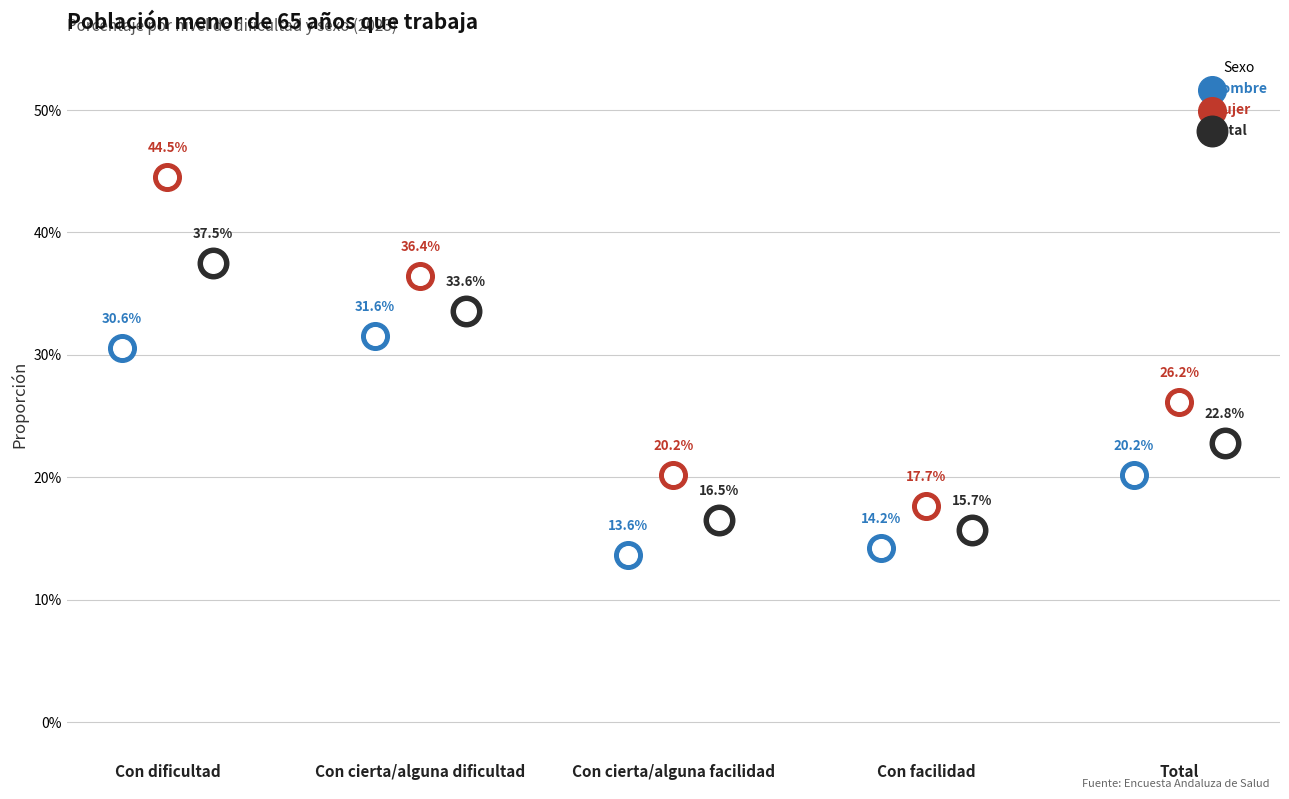

Which series contains the highest Y value?

Mujer